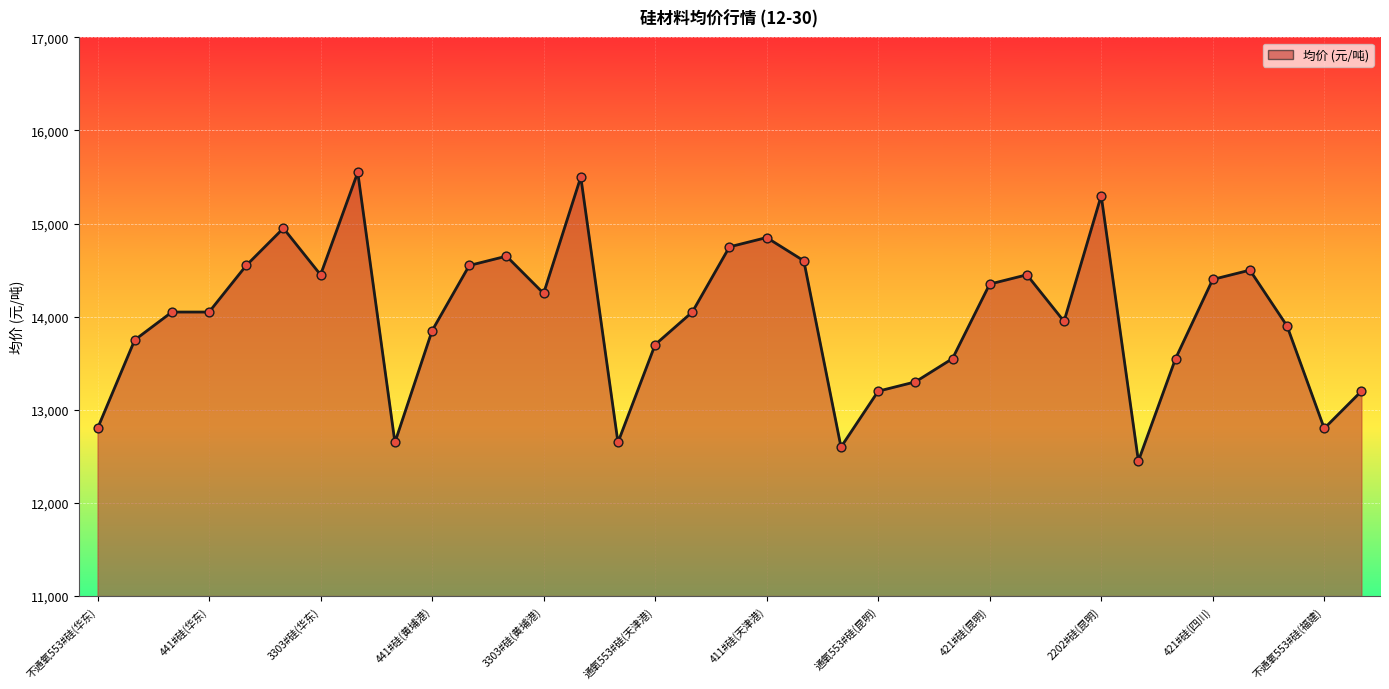

What is the smallest value displayed?

12450